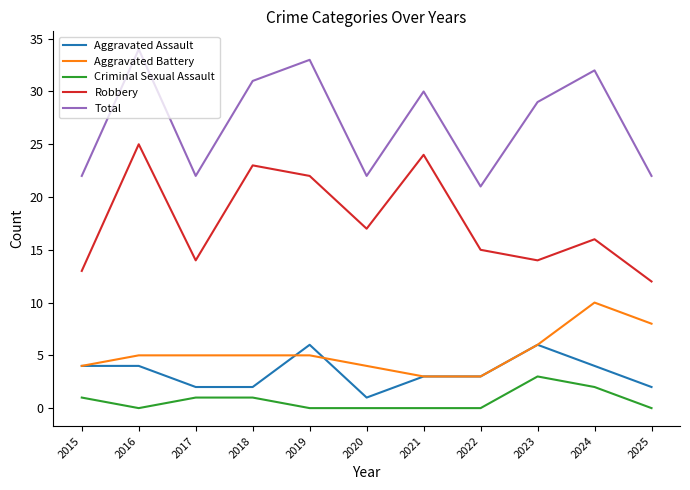

Where is Total nearest to the value 27?

2023